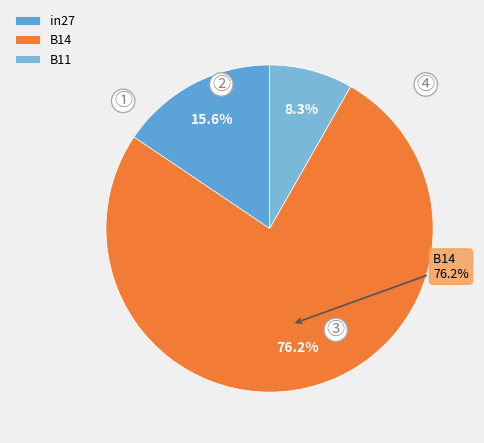

True or false: B14 accounts for 76% of the total.

True